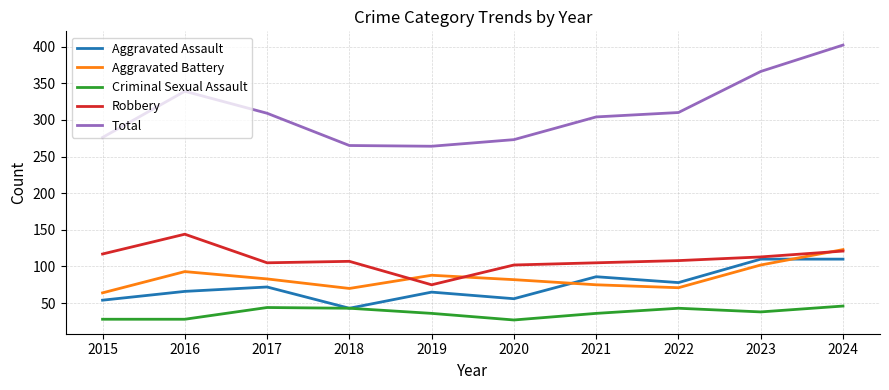

What is the maximum value for Total?

402